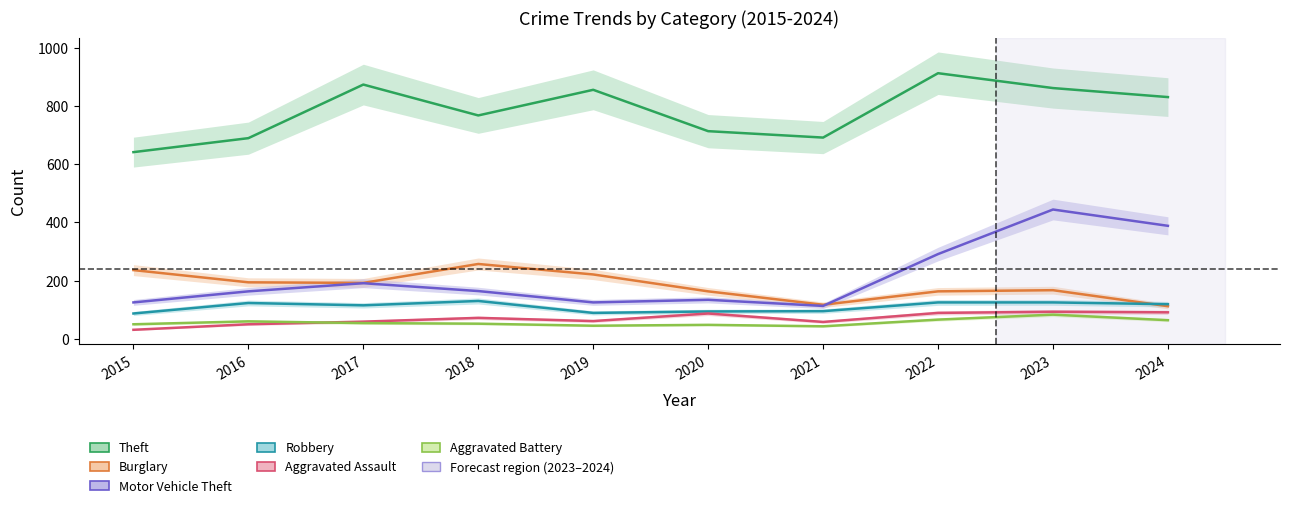

True or false: Aggravated Assault and Robbery intersect in this chart.

False